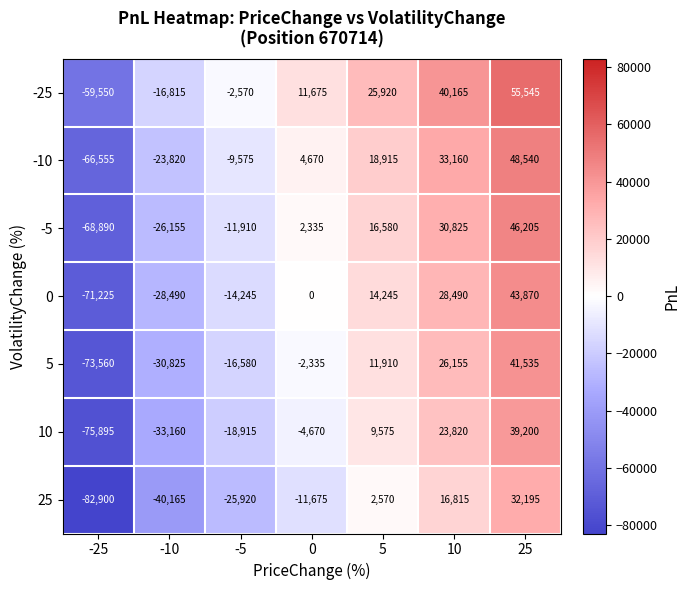

What is the spread (max minus min) of values at 10?

23350